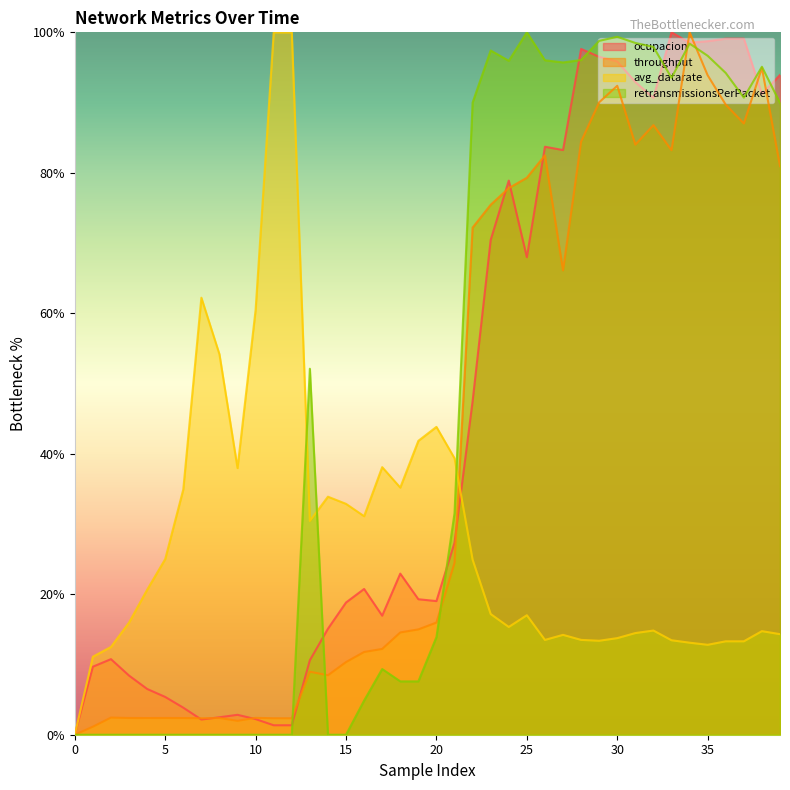

Rank the categories by avg_datarate value from lowest to highest.

0, 1, 2, 35, 34, 36, 37, 29, 33, 26, 28, 30, 27, 39, 31, 38, 32, 24, 3, 25, 23, 4, 22, 5, 13, 16, 15, 14, 6, 18, 9, 17, 21, 19, 20, 8, 10, 7, 11, 12